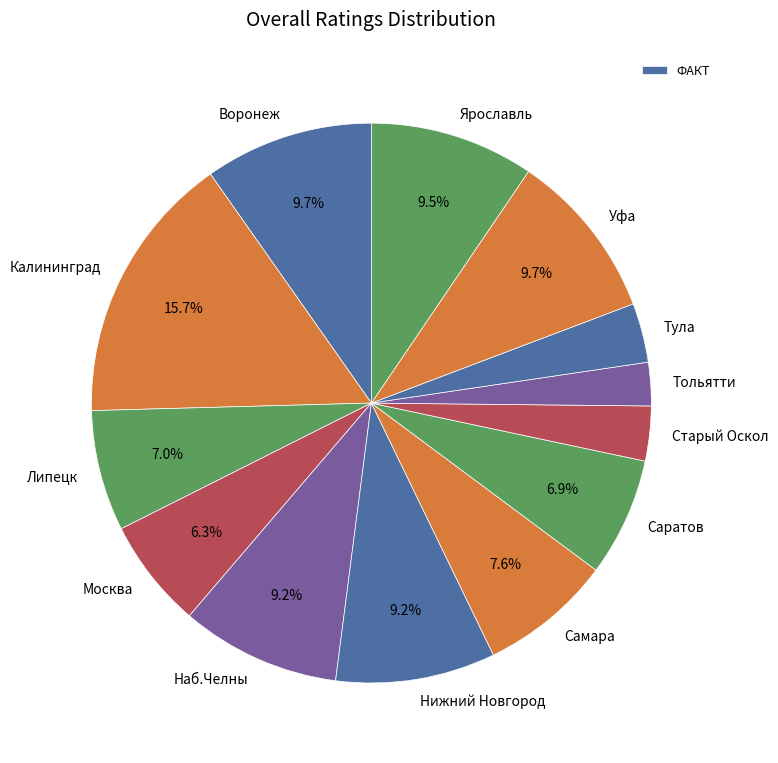

To the nearest percent, what percentage of the pie is Липецк?

7%